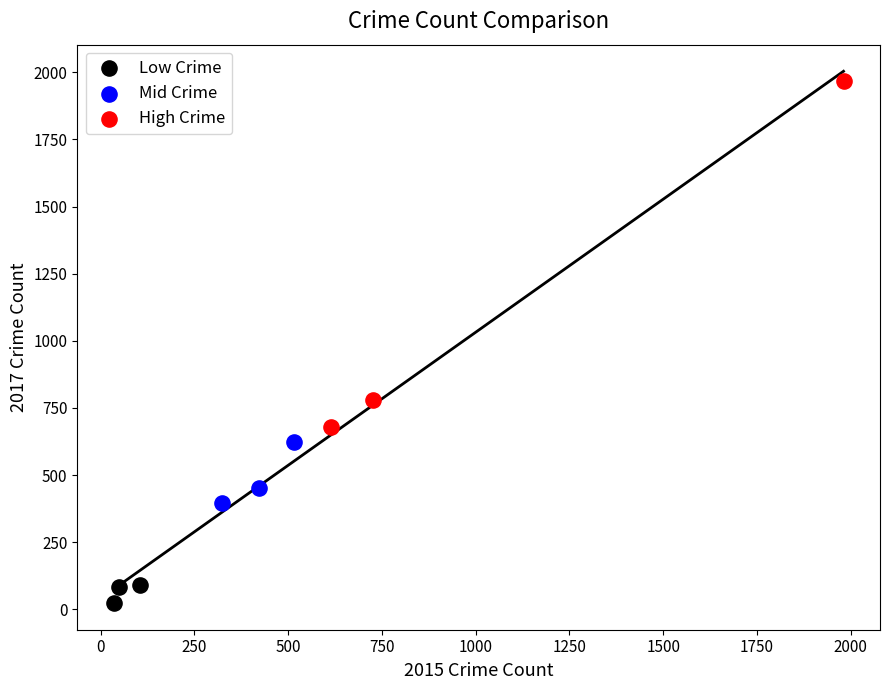

Which series has the widest spread of Y values?

High Crime